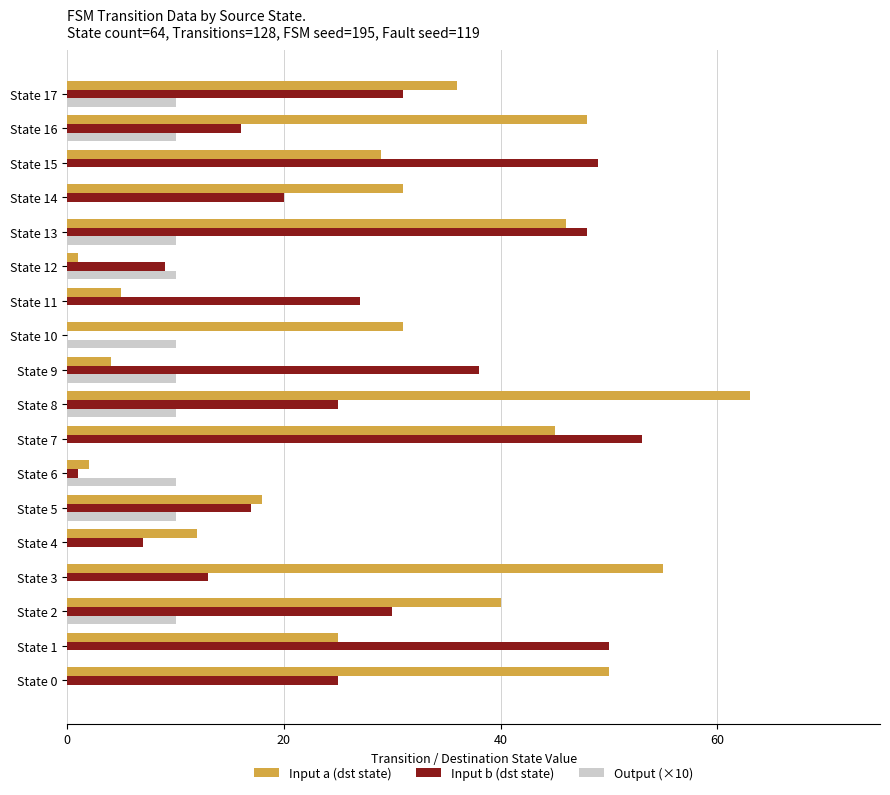

Which series changed the most between State 0 and State 6?

Input a (dst state)